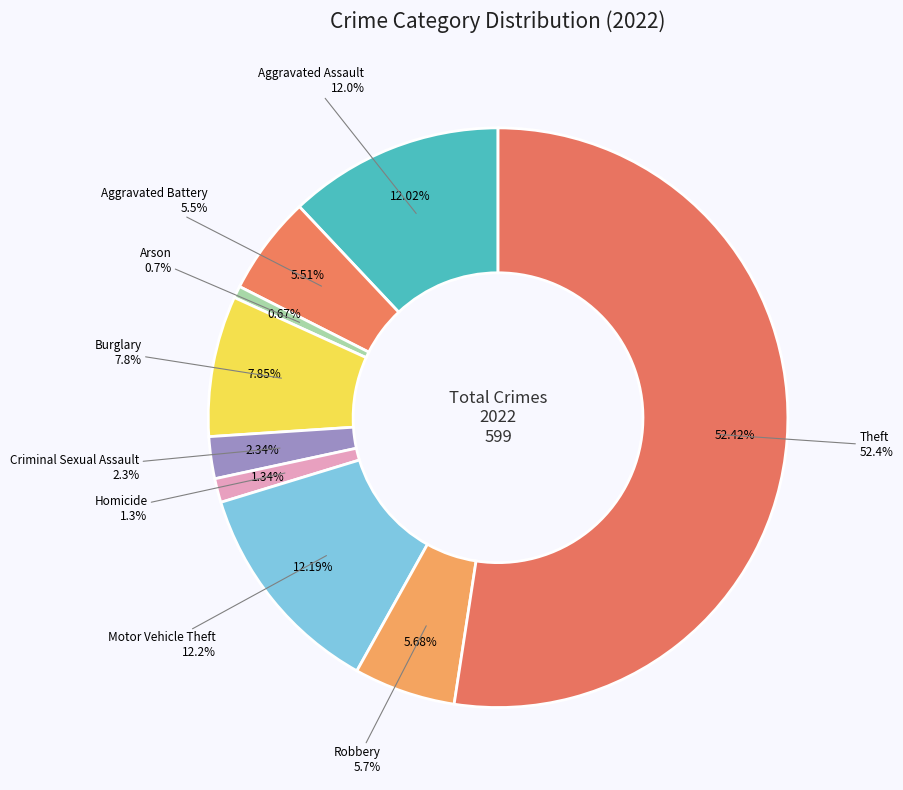

Rank the categories by value from lowest to highest.

Arson, Homicide, Criminal Sexual Assault, Aggravated Battery, Robbery, Burglary, Aggravated Assault, Motor Vehicle Theft, Theft